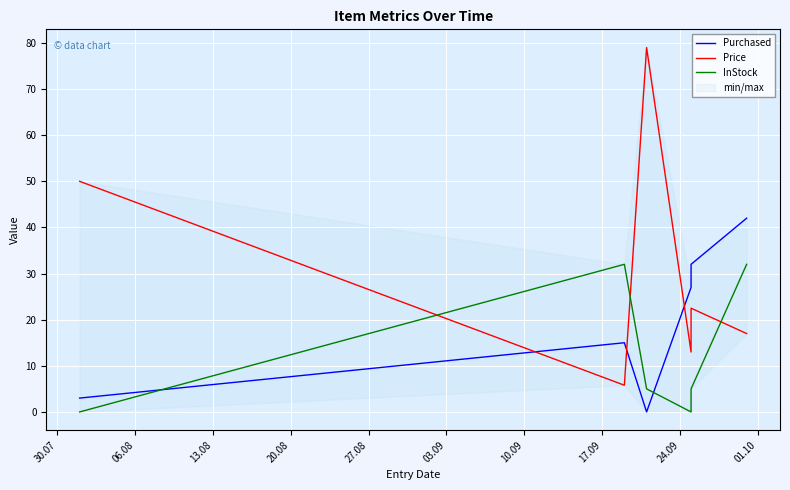

How many lines are shown in the chart?

3